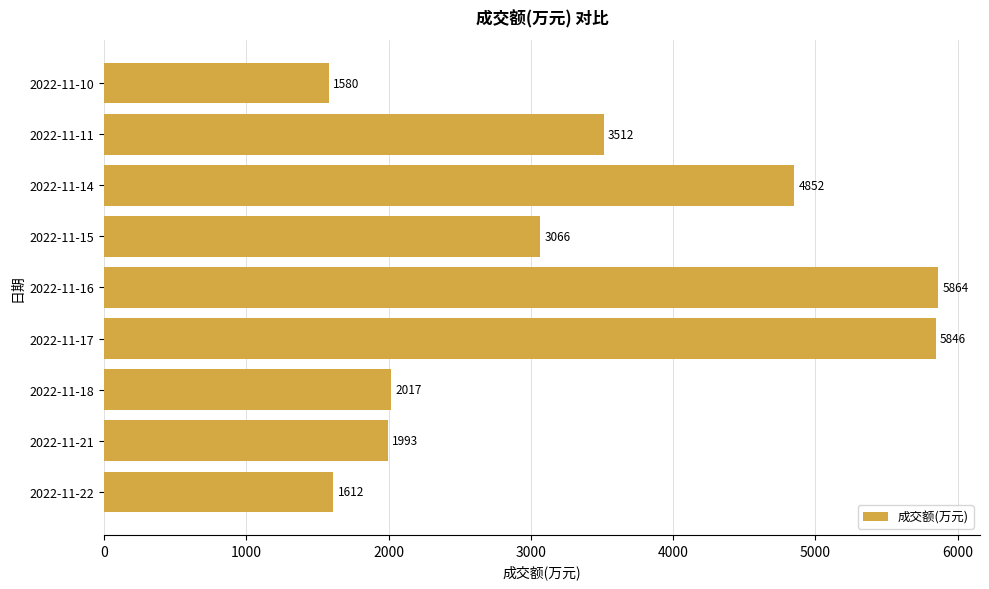

Is it true that the value at 2022-11-11 is 3512?

True